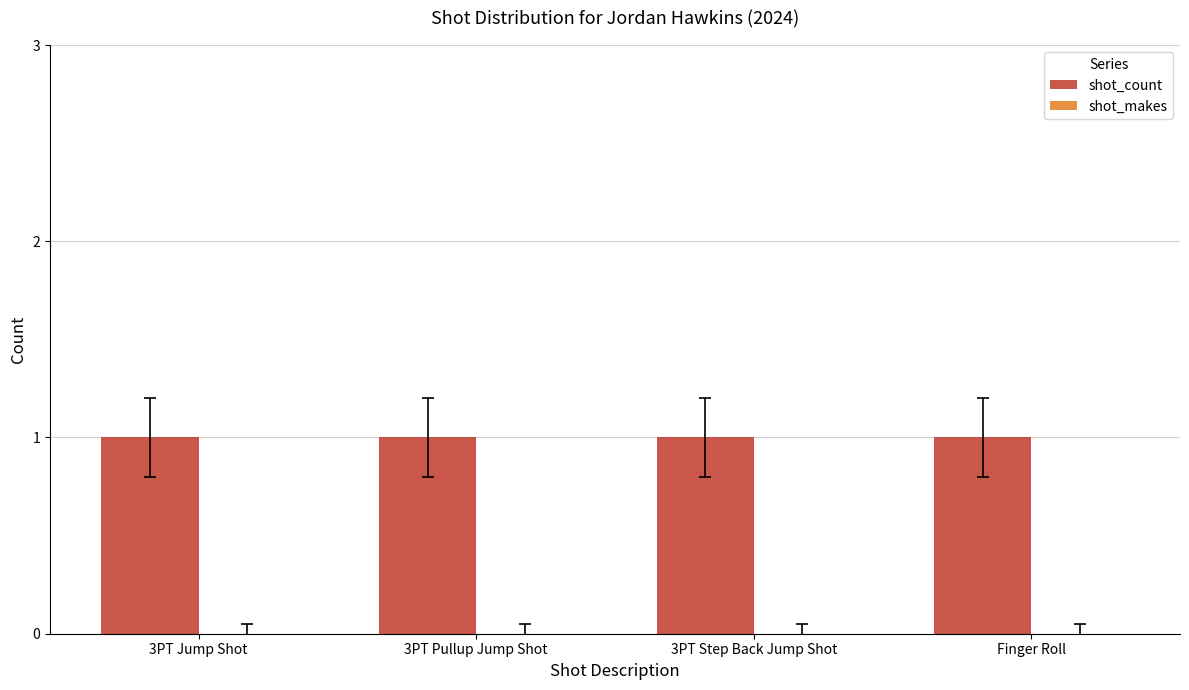

Reading left to right, extract all data points from this chart.

shot_count: 1	1	1	1
shot_makes: 0	0	0	0